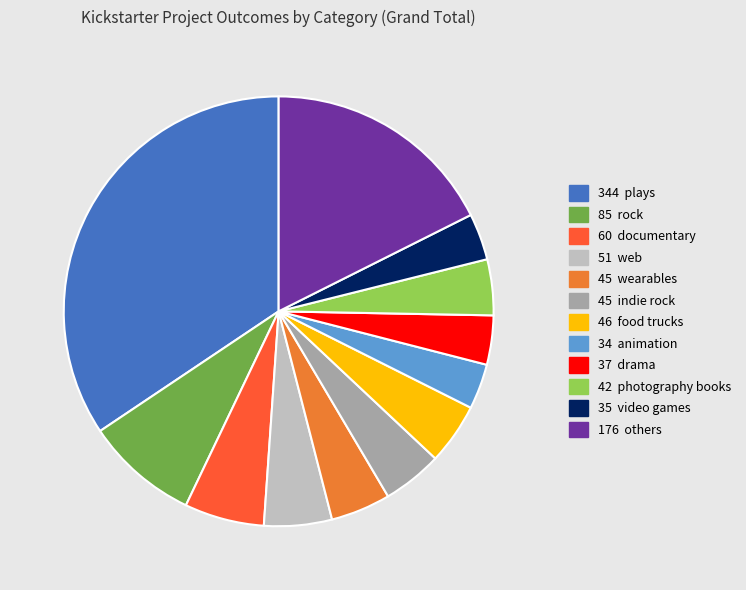

Does any single category account for the majority?

No